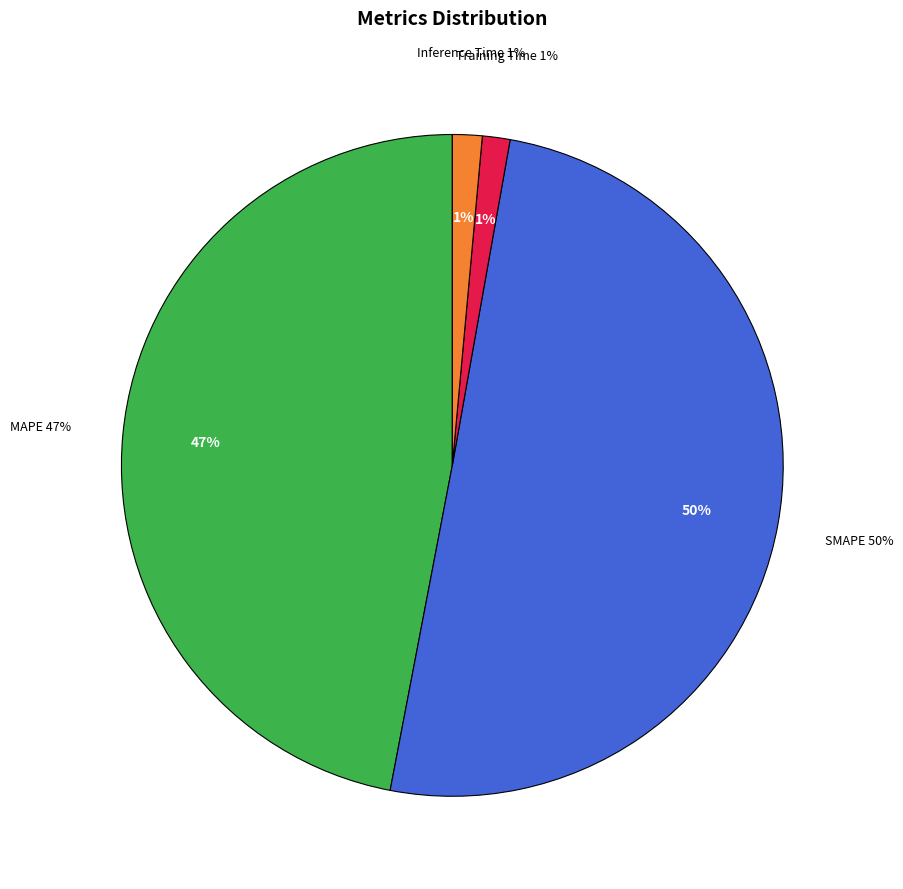

How many slices are in this pie chart?

4